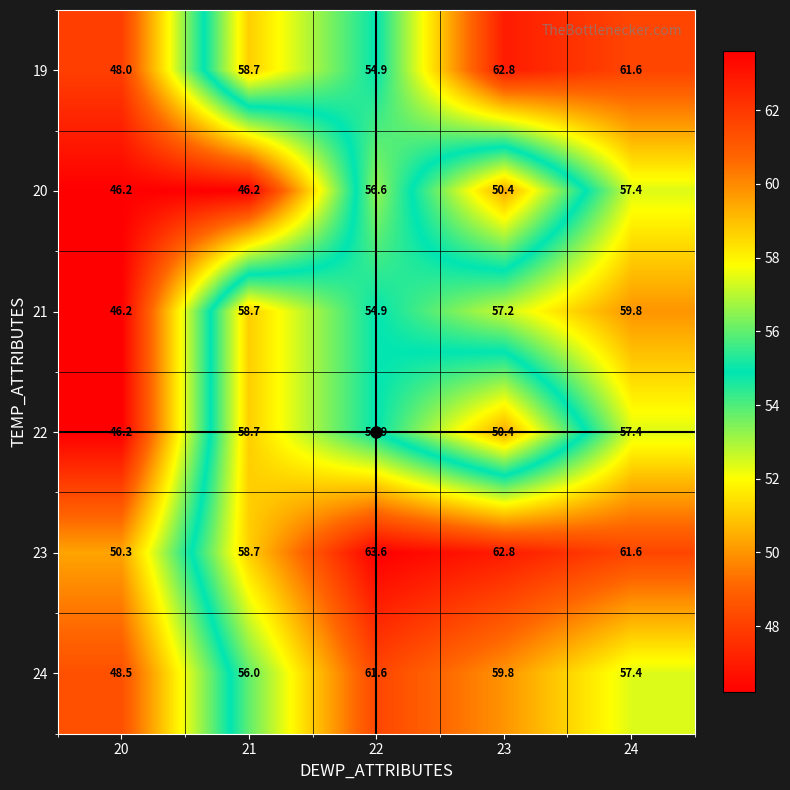

At which label is 24 closest to 55?

21